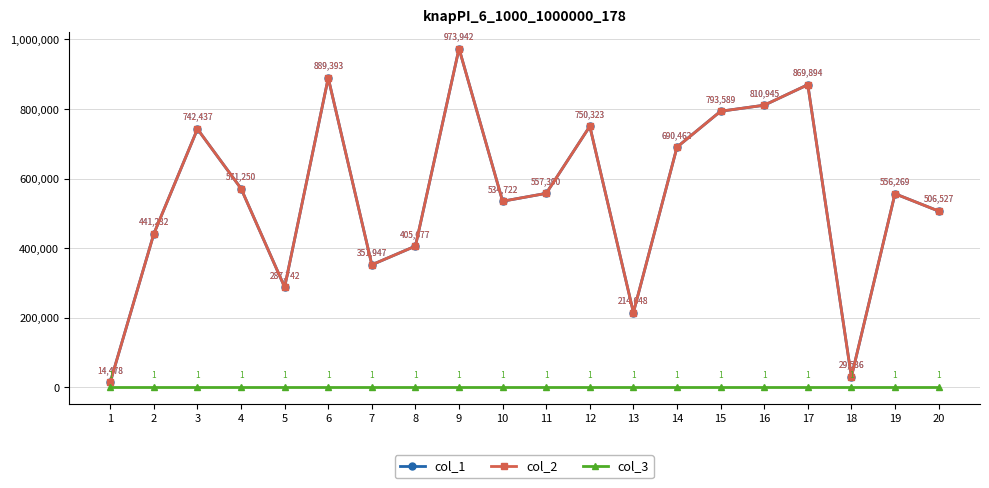

At which category is the sum across all series the highest?

9